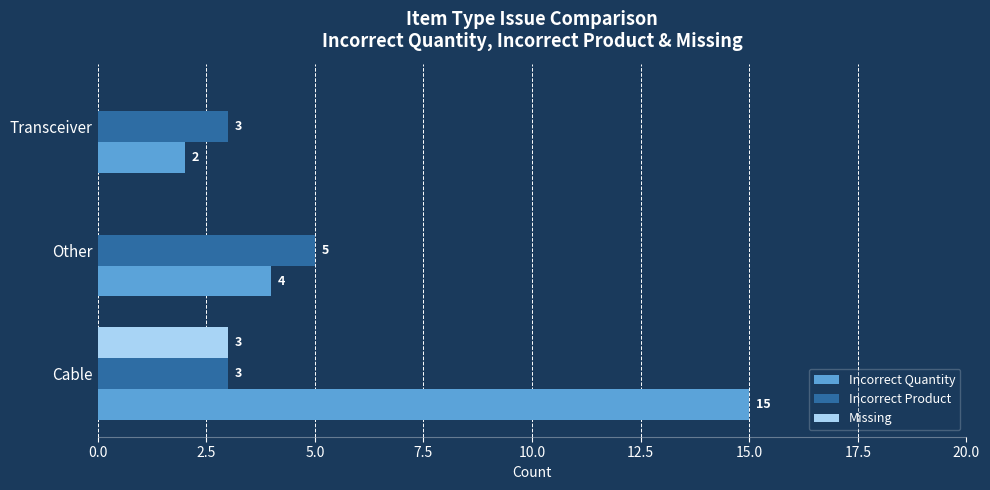

What is the sum of all Missing values?

3